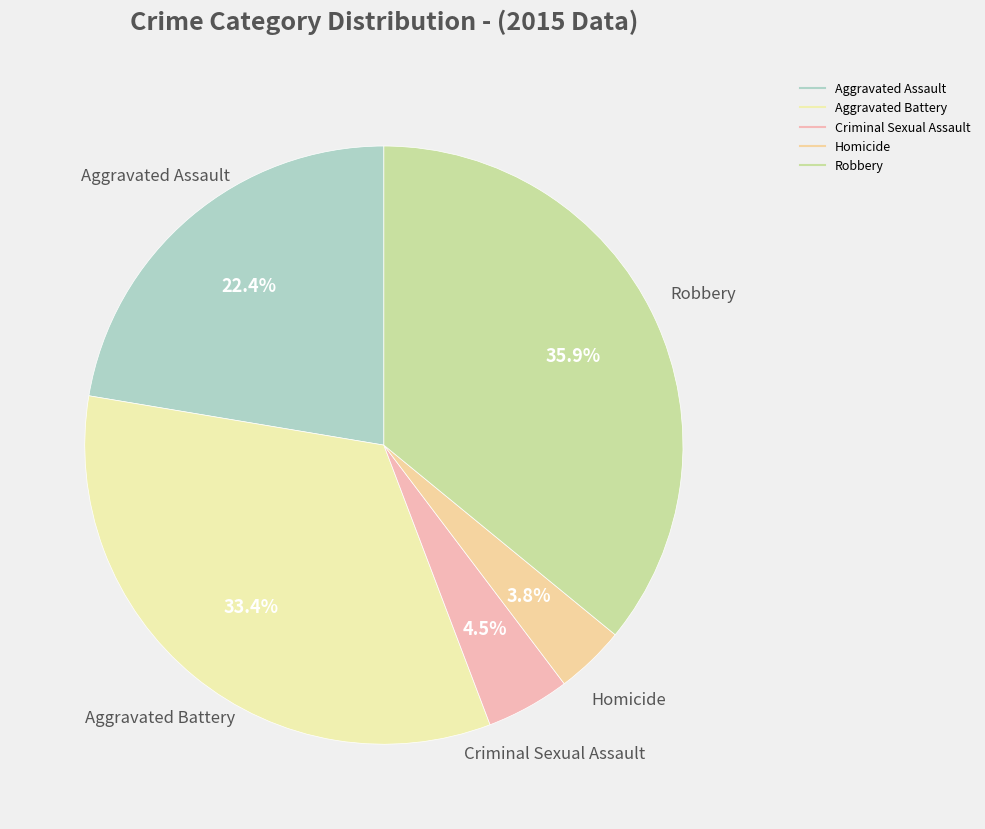

Rank the categories by value from lowest to highest.

Homicide, Criminal Sexual Assault, Aggravated Assault, Aggravated Battery, Robbery